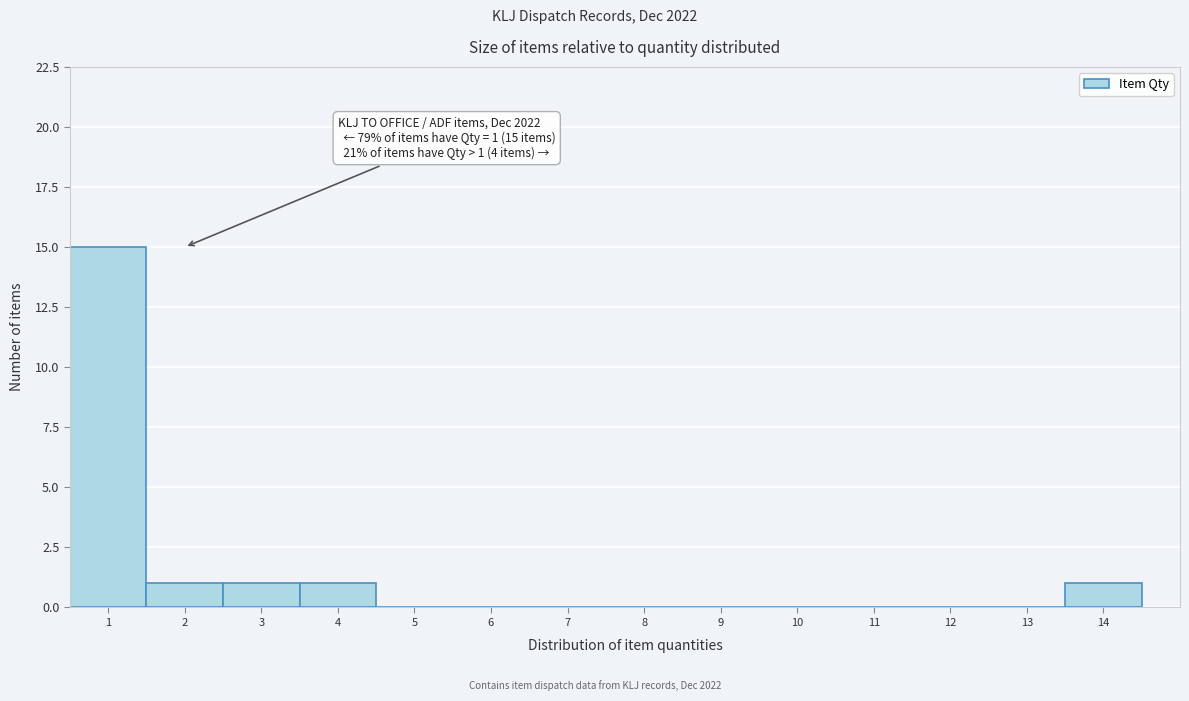

Over which range of the x-axis is the bar tallest?

0.5 to 1.5